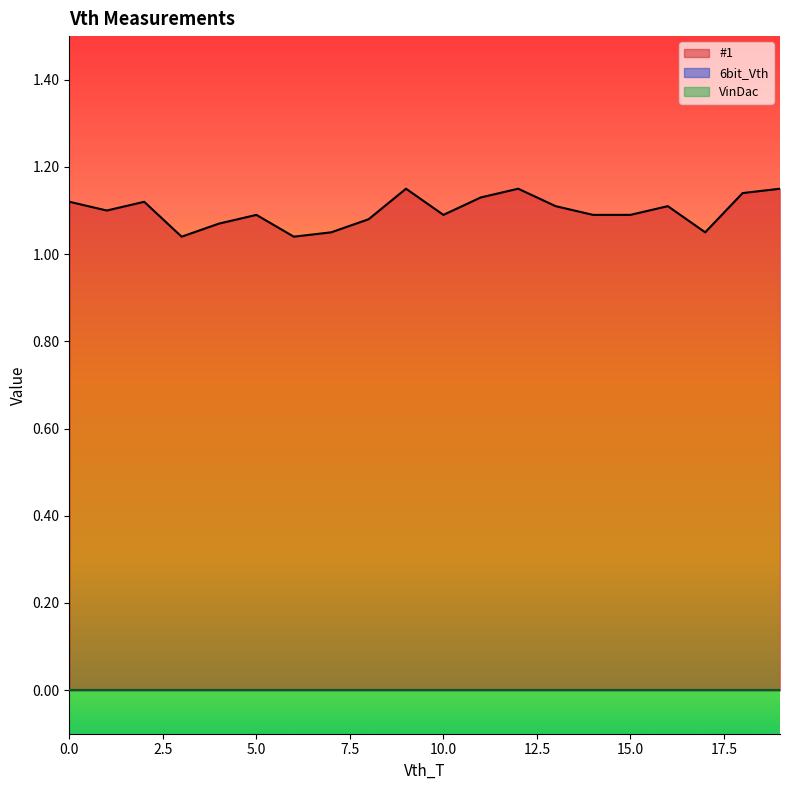

Where is the first local maximum for #1?

2